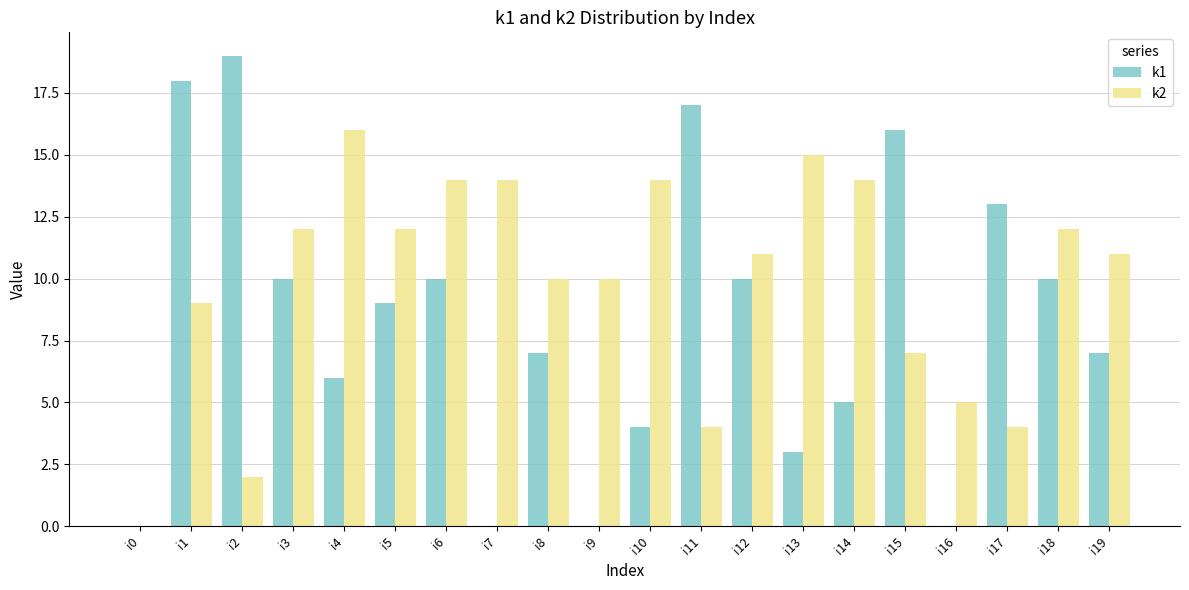

What is the sum of all k1 values?

164